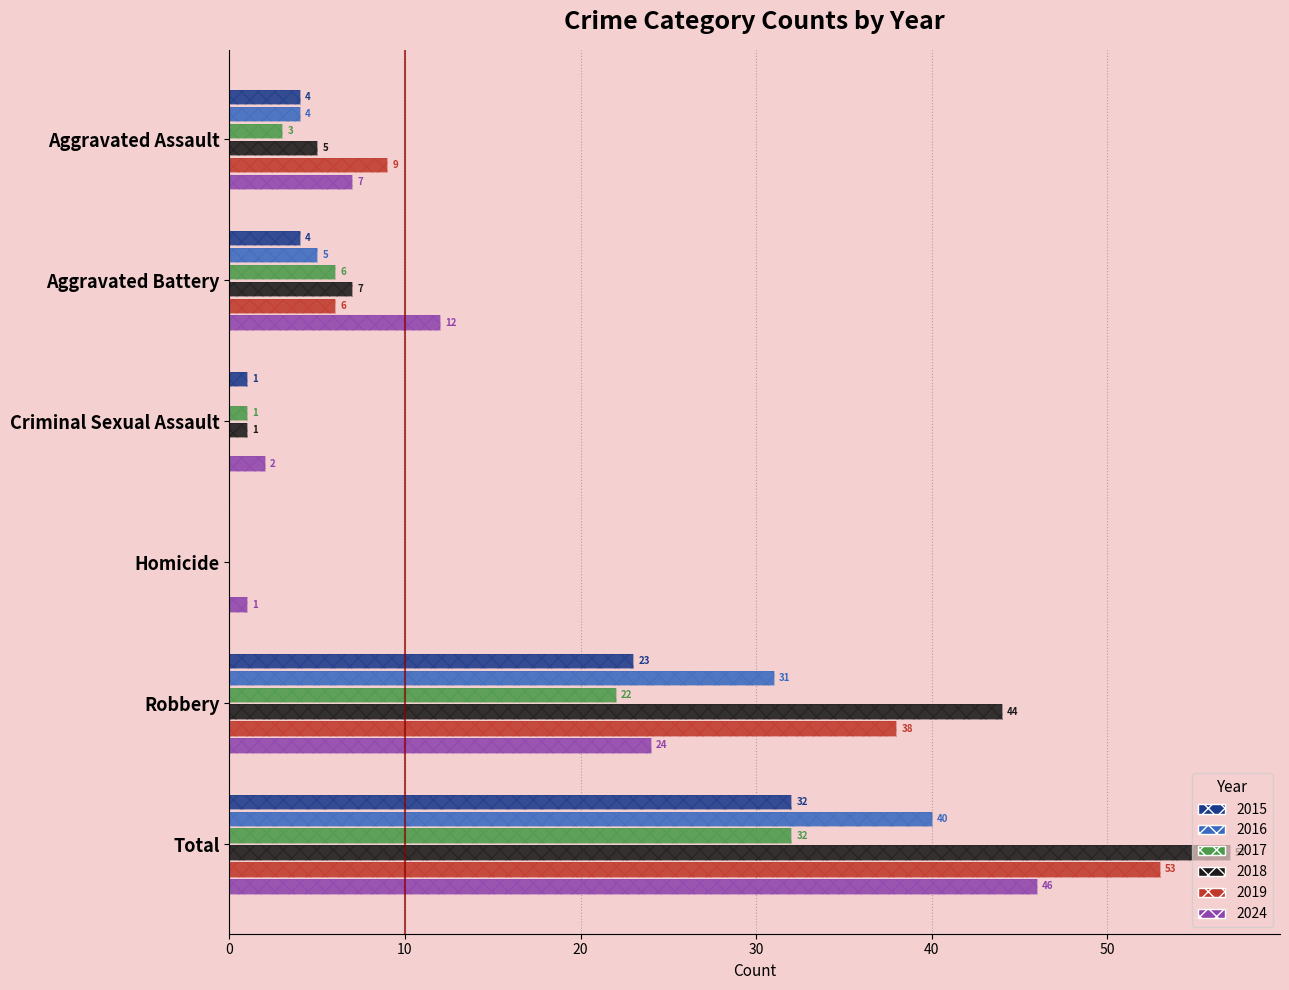

Reading left to right, extract all data points from this chart.

2015: 4	4	1	0	23	32
2016: 4	5	0	0	31	40
2017: 3	6	1	0	22	32
2018: 5	7	1	0	44	57
2019: 9	6	0	0	38	53
2024: 7	12	2	1	24	46